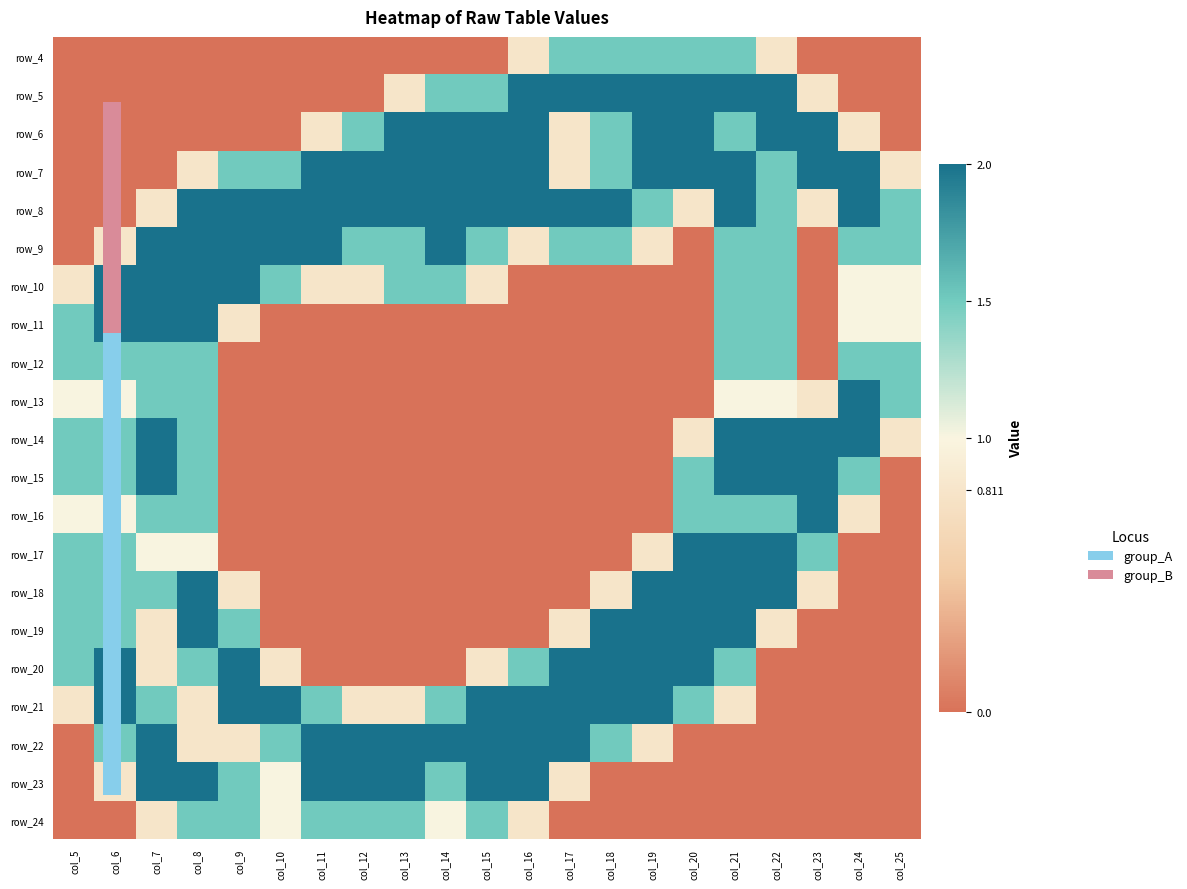

At how many categories does at least one series exceed 0?

21